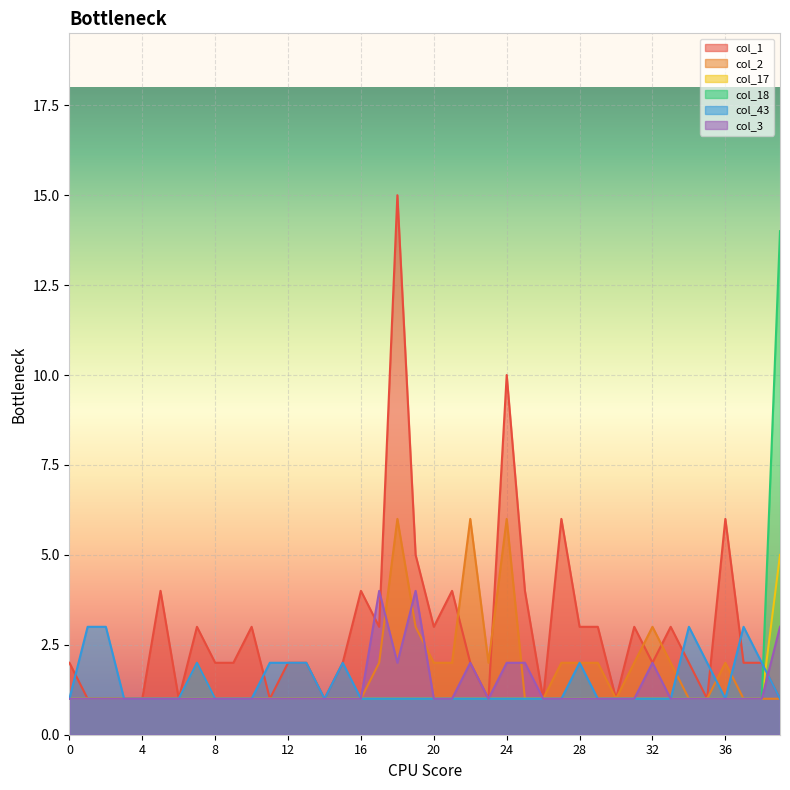

What is the average value of the col_17 series?

1